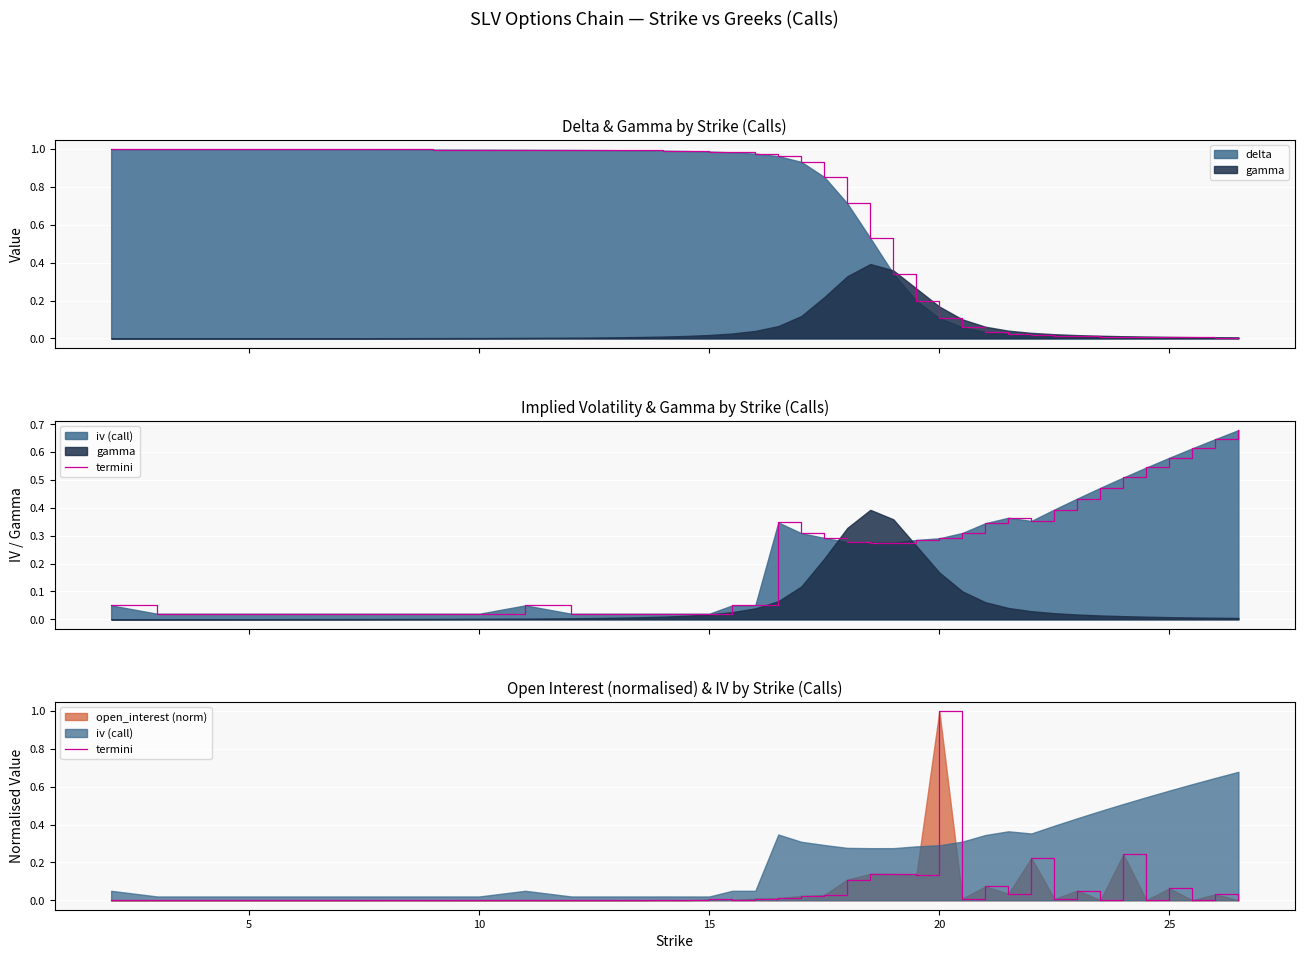

How many data points are above 0?

32